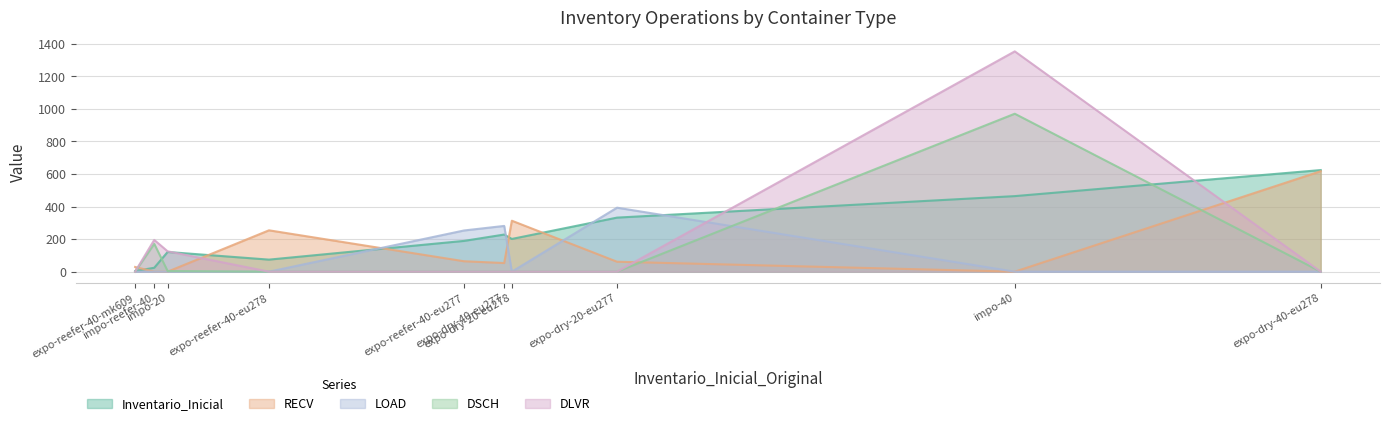

Which series has the widest spread of values?

DLVR